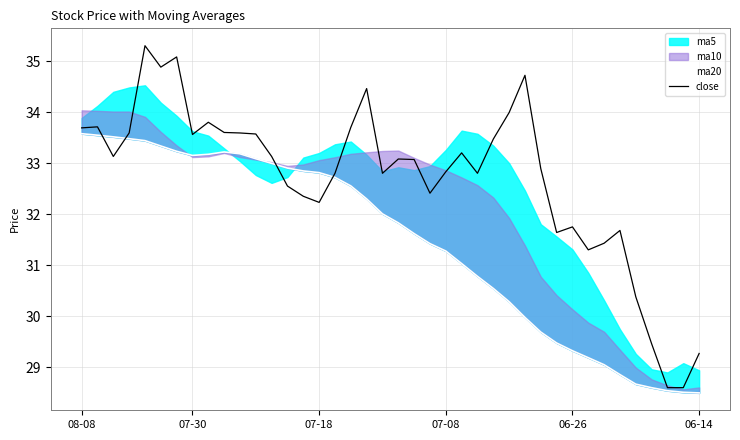

How many data points in close are above 33?

21